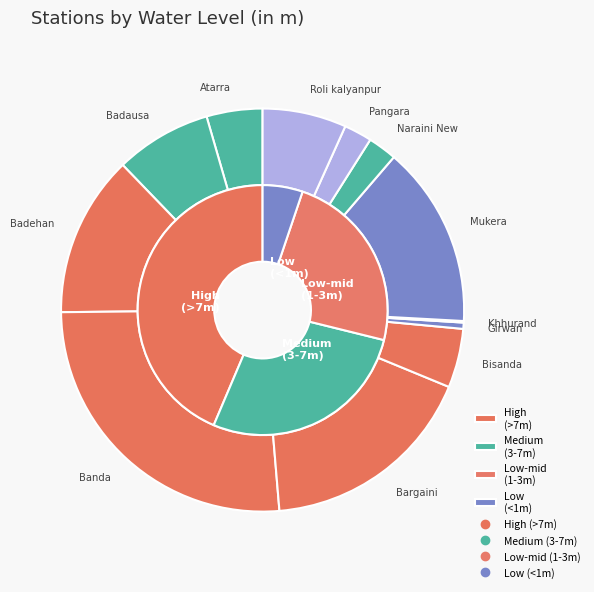

Which has a higher value, Bisanda or Badausa?

Badausa